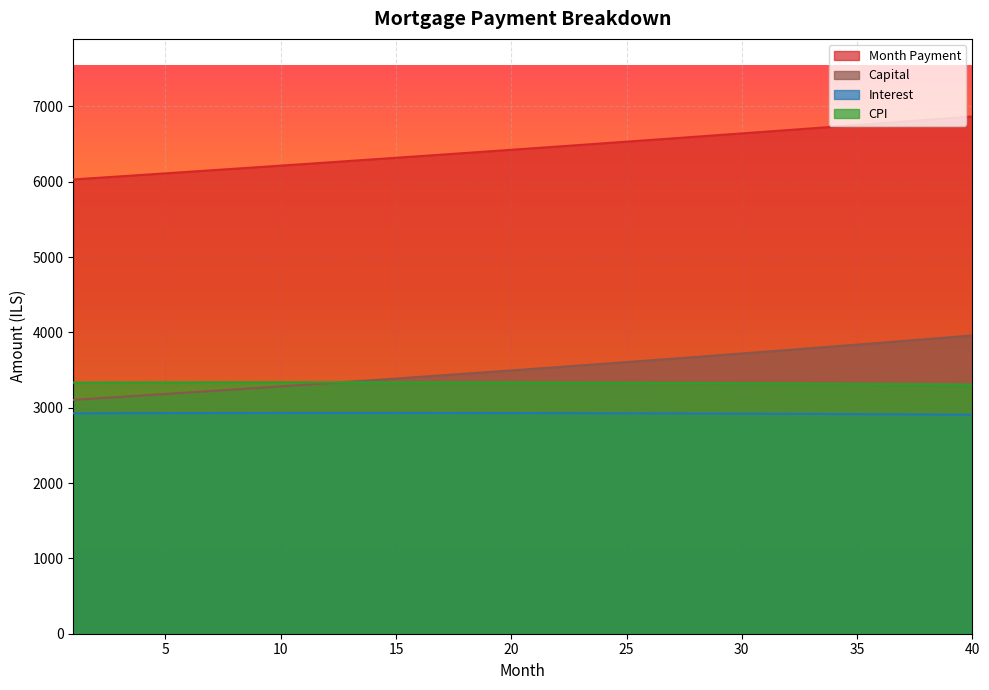

Reading left to right, transcribe all the data shown in this chart.

interest: 2926.4	2927.1	2927.7	2928.2	2928.7	2929.2	2929.6	2929.9	2930.2	2930.4	2930.6	2930.7	2930.7	2930.7	2930.6	2930.4	2930.2	2930.0	2929.6	2929.2	2928.8	2928.2	2927.6	2927.0	2926.2	2925.4	2924.6	2923.6	2922.6	2921.6	2920.4	2919.2	2917.9	2916.5	2915.1	2913.6	2912.0	2910.3	2908.6	2906.7
month_payment: 6031.0	6051.1	6071.2	6091.5	6111.8	6132.1	6152.6	6173.1	6193.7	6214.3	6235.0	6255.8	6276.7	6297.6	6318.6	6339.6	6360.8	6382.0	6403.2	6424.6	6446.0	6467.5	6489.0	6510.7	6532.4	6554.2	6576.0	6597.9	6619.9	6642.0	6664.1	6686.3	6708.6	6731.0	6753.4	6775.9	6798.5	6821.2	6843.9	6866.7
capital: 3104.6	3124.0	3143.6	3163.2	3183.0	3203.0	3223.0	3243.2	3263.5	3283.9	3304.5	3325.2	3346.0	3366.9	3388.0	3409.2	3430.5	3452.0	3473.6	3495.4	3517.2	3539.3	3561.4	3583.7	3606.1	3628.7	3651.4	3674.3	3697.3	3720.4	3743.7	3767.2	3790.7	3814.5	3838.3	3862.4	3886.5	3910.9	3935.4	3960.0
cpi: 3334.1	3334.8	3335.4	3336.0	3336.5	3337.0	3337.3	3337.7	3337.9	3338.1	3338.2	3338.2	3338.2	3338.1	3338.0	3337.7	3337.4	3337.0	3336.6	3336.0	3335.4	3334.8	3334.0	3333.2	3332.3	3331.3	3330.2	3329.1	3327.8	3326.5	3325.1	3323.7	3322.1	3320.5	3318.7	3316.9	3315.0	3313.0	3311.0	3308.8